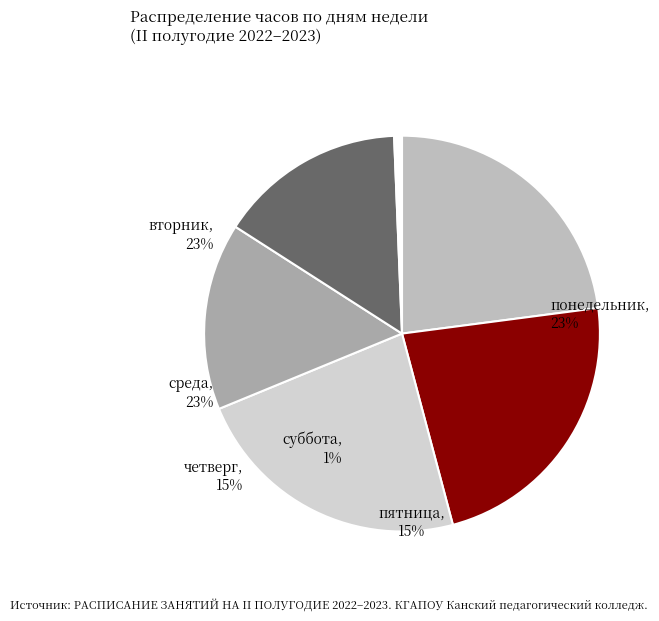

Is it true that понедельник is 23% of the pie?

True